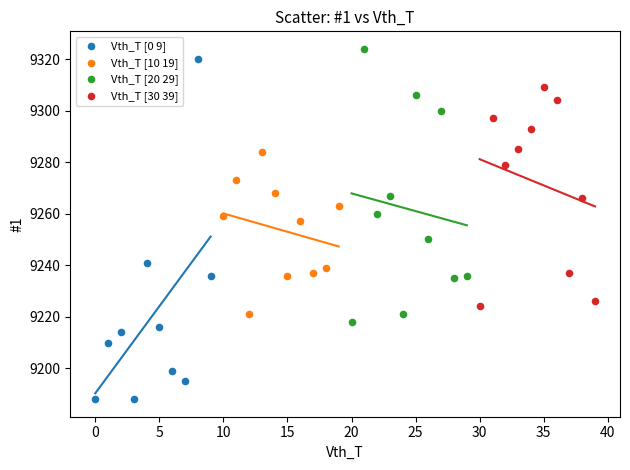

Which series has the largest Y range (max minus min)?

Vth_T [0 9]